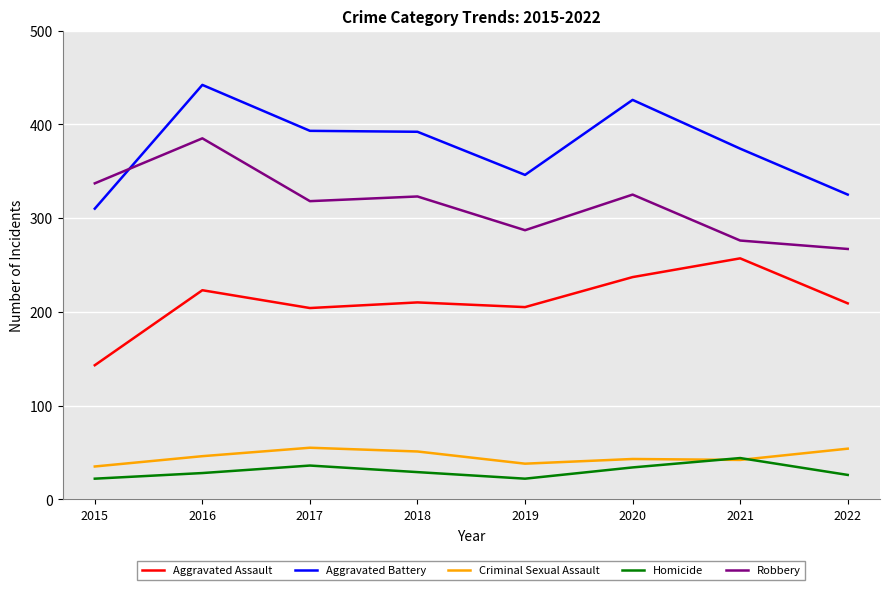

The Homicide series shows 49 at 2020. True or false?

False